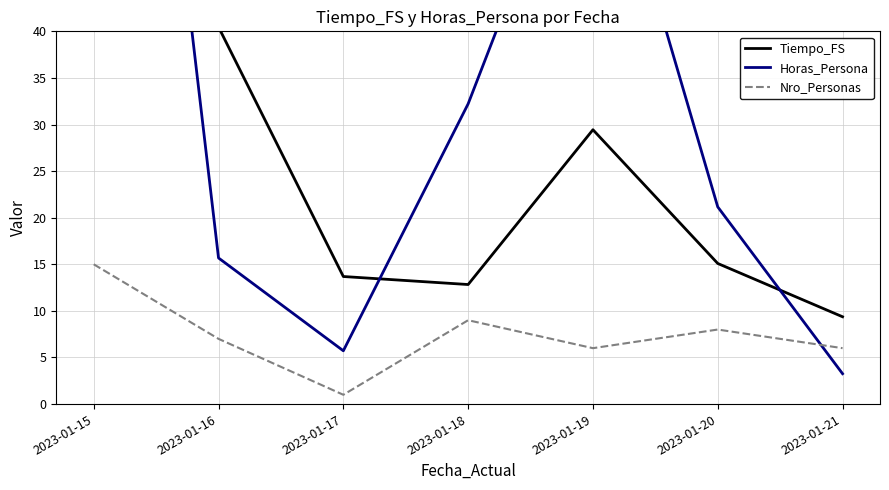

What is the difference between the maximum and minimum values in the Tiempo_FS series?

44.7